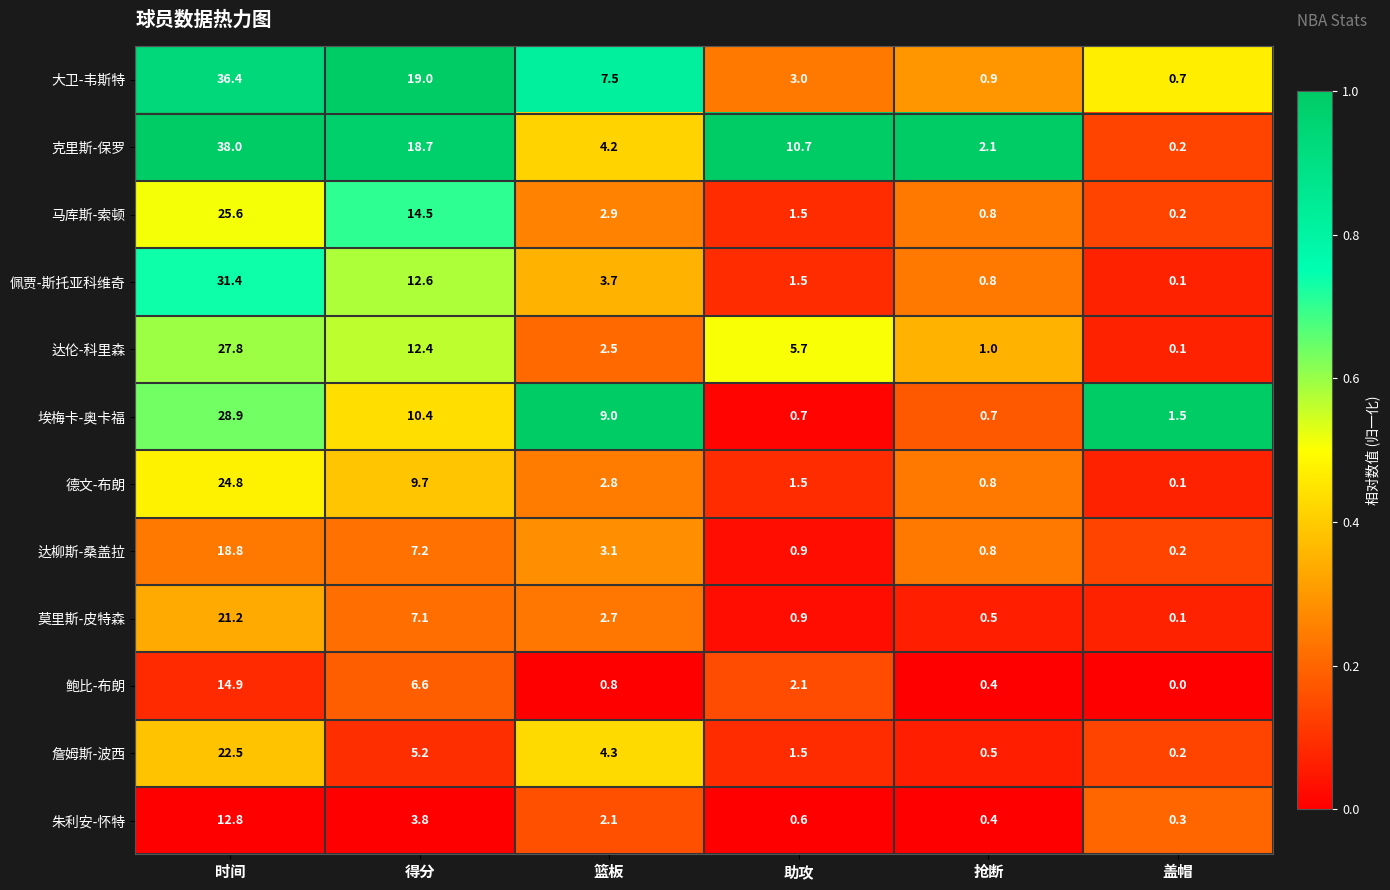

How many series are shown in this chart?

12